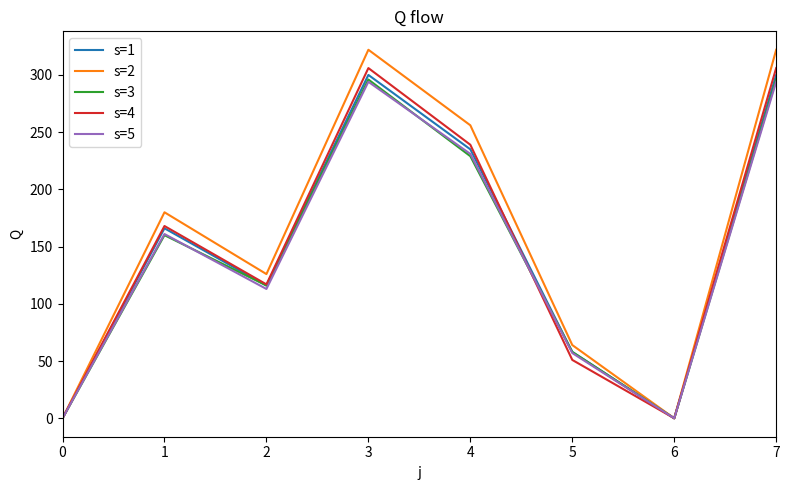

Count the number of data series in this chart.

5